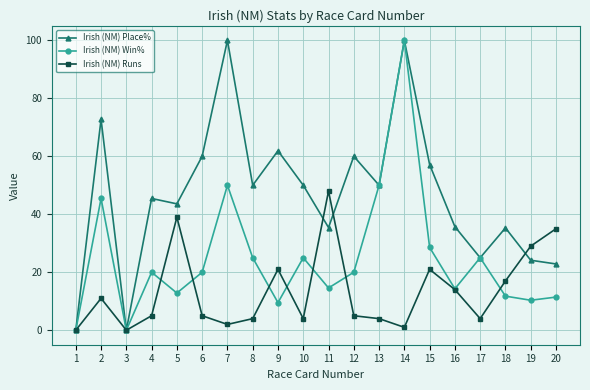

The Irish (NM) Win% series shows 6.1 at 18. True or false?

False